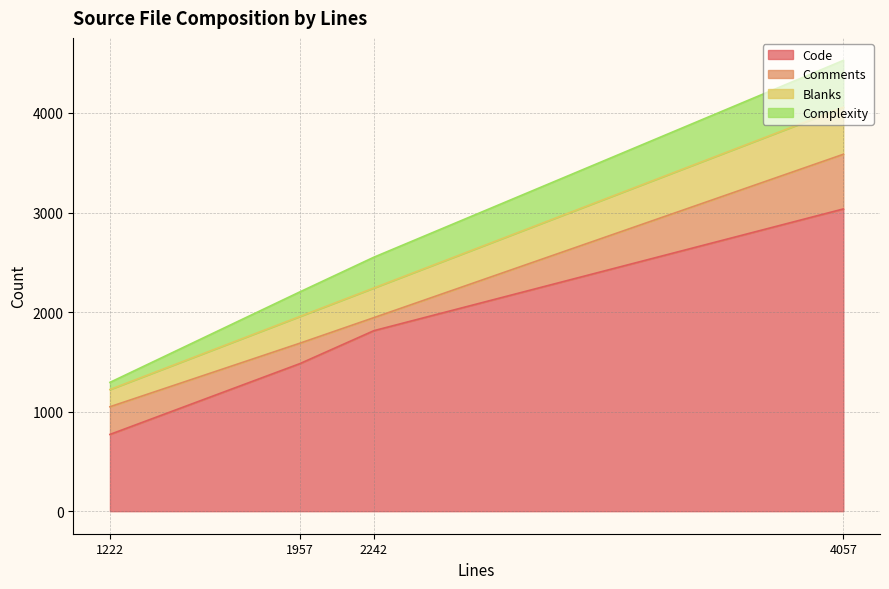

What is the difference between the highest and lowest values at 4057?

2565